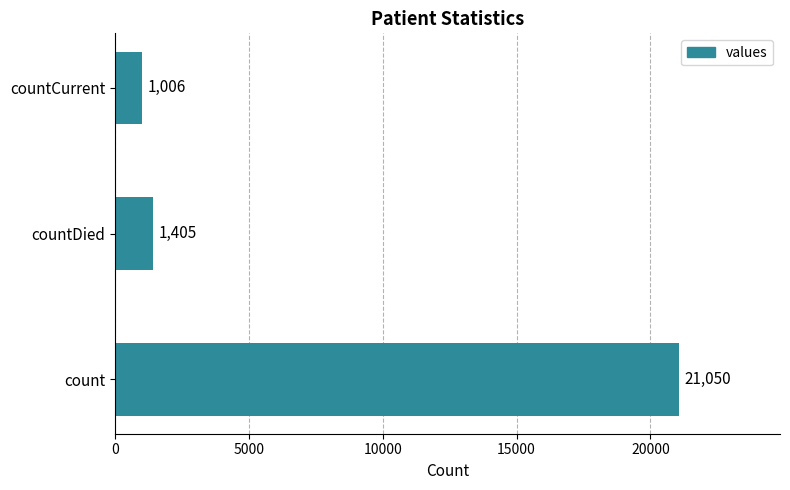

The chart shows a value of 1006 at countCurrent. True or false?

True